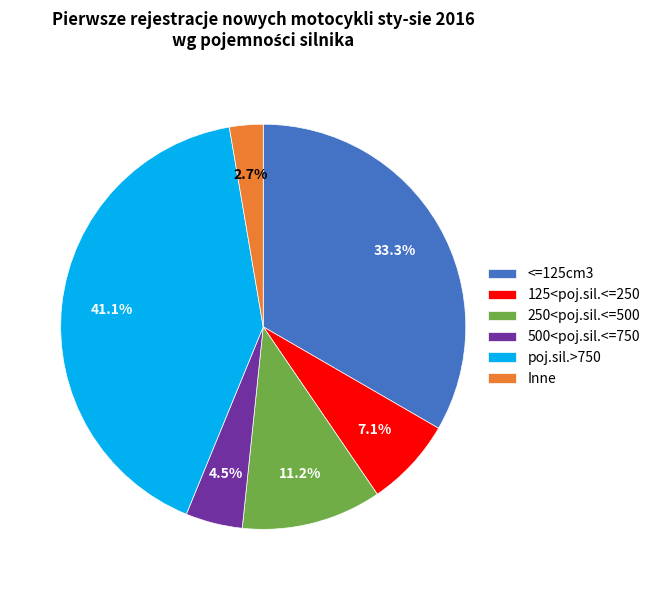

Which has a higher value, <=125cm3 or poj.sil.>750?

poj.sil.>750